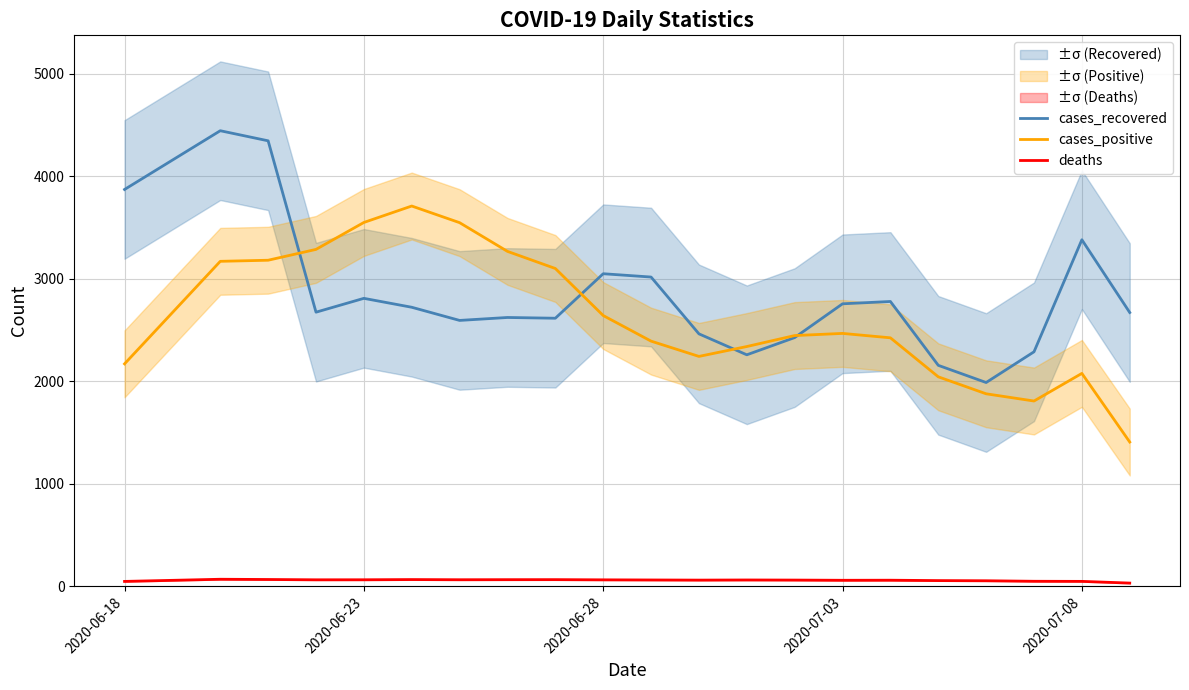

What is the lowest value of the cases_recovered series?

1987.0